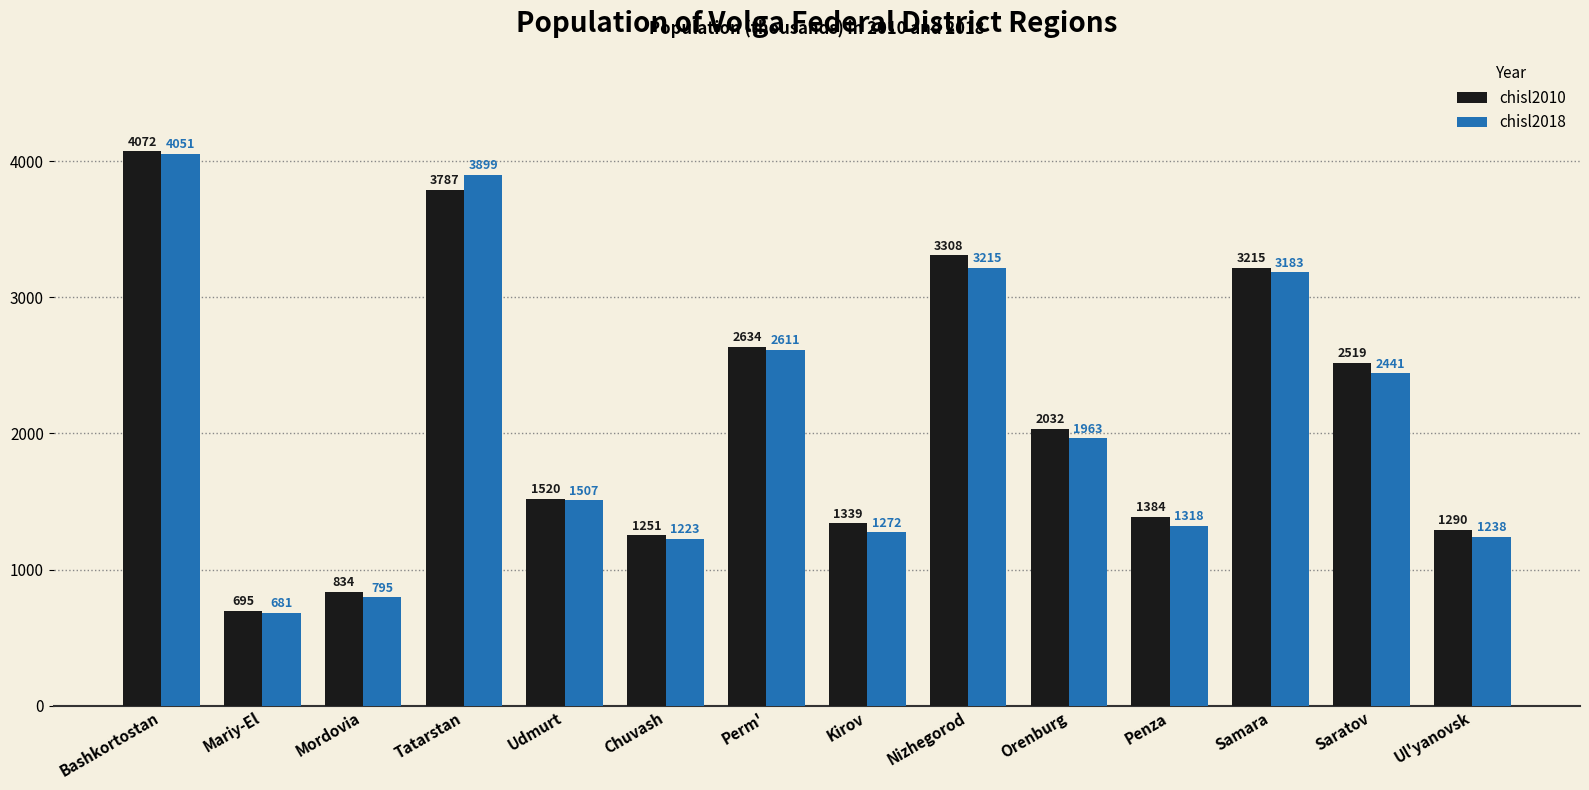

True or false: chisl2010 has a value of 1290 at Ul'yanovsk.

True